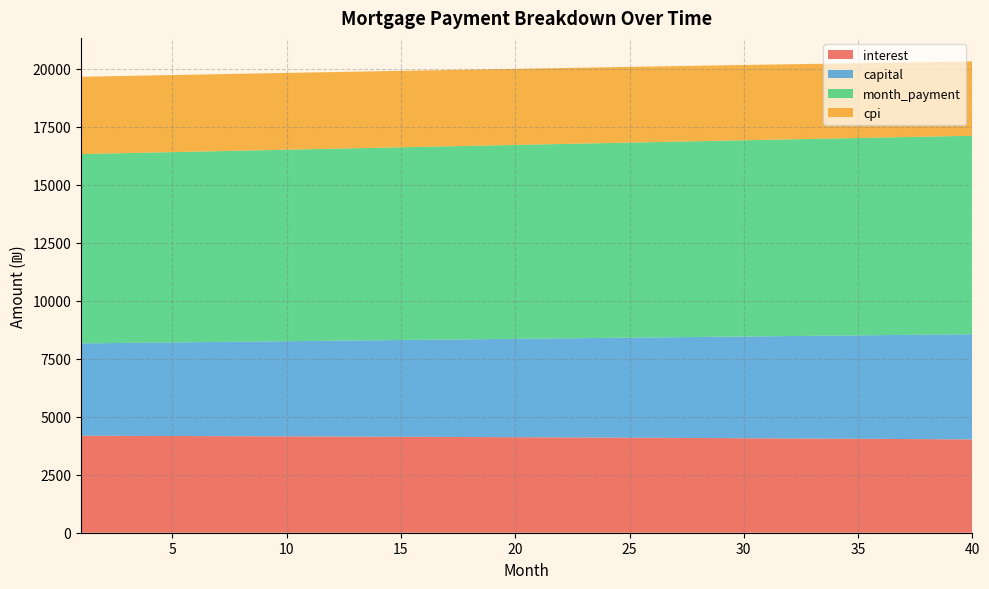

What is the highest value of the interest series?

4180.6